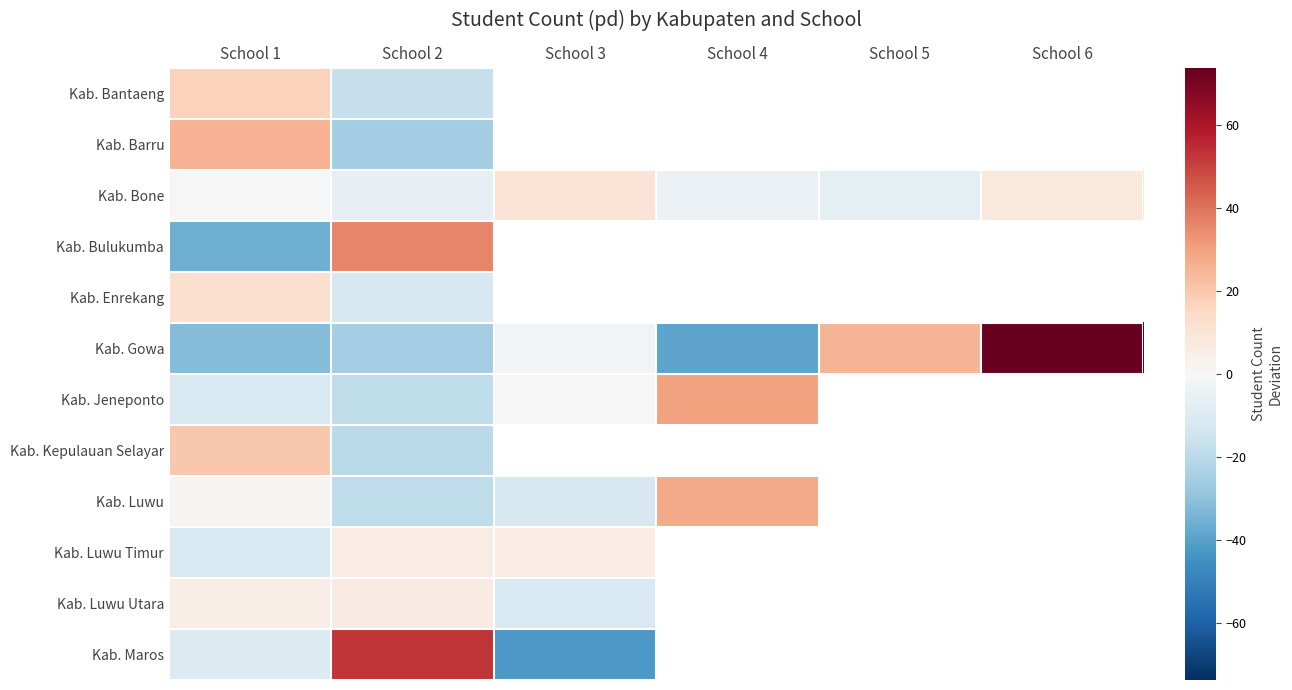

What is the greatest value displayed?

73.8